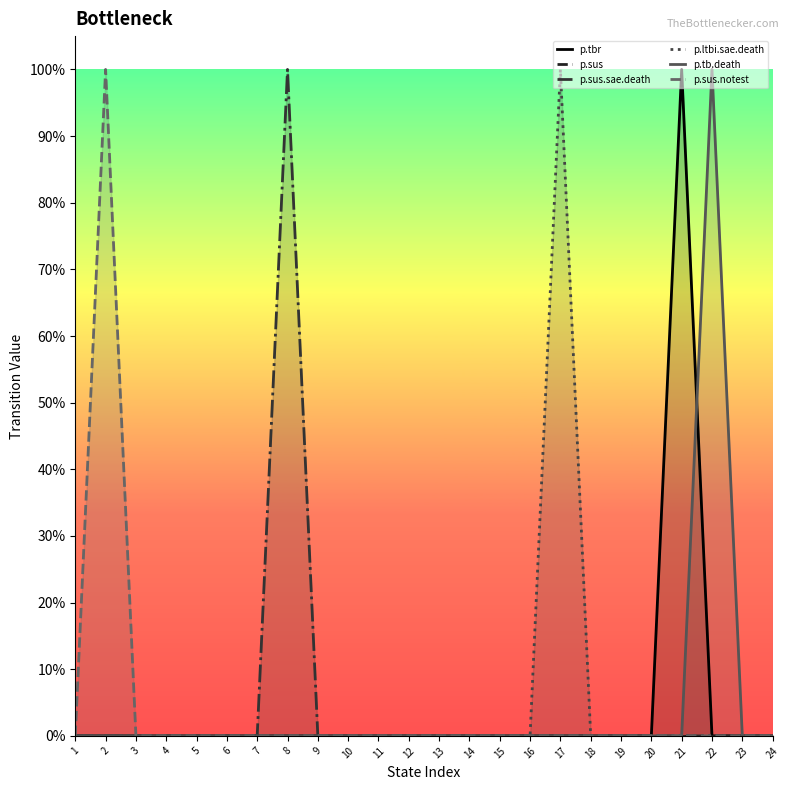

Which category has the lowest value in the p.tb.death series?

1